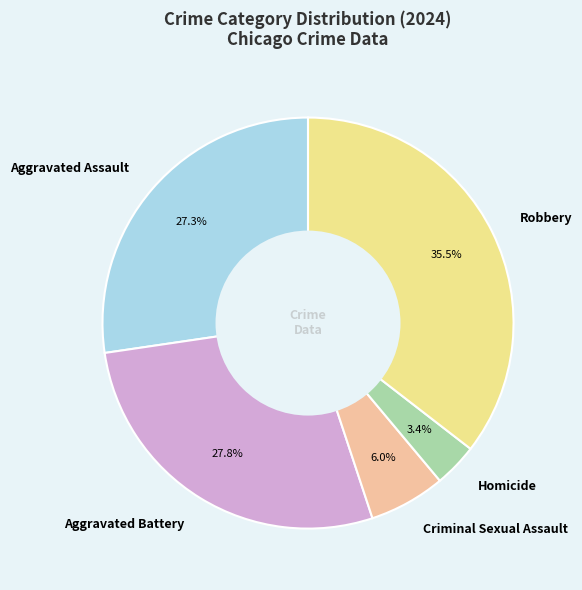

To the nearest percent, what is the combined percentage of Criminal Sexual Assault and Aggravated Assault?

33%